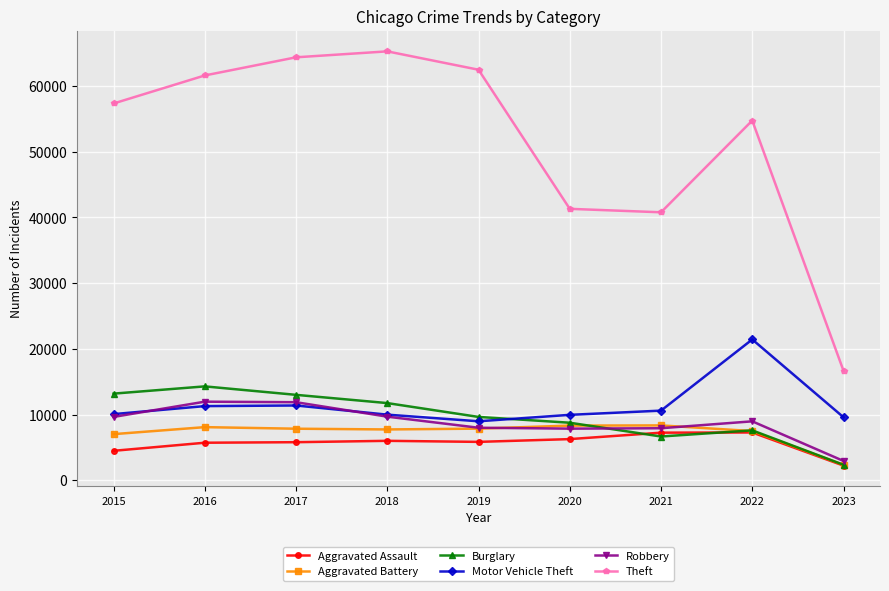

The value of Motor Vehicle Theft at 2017 is 11380. True or false?

True